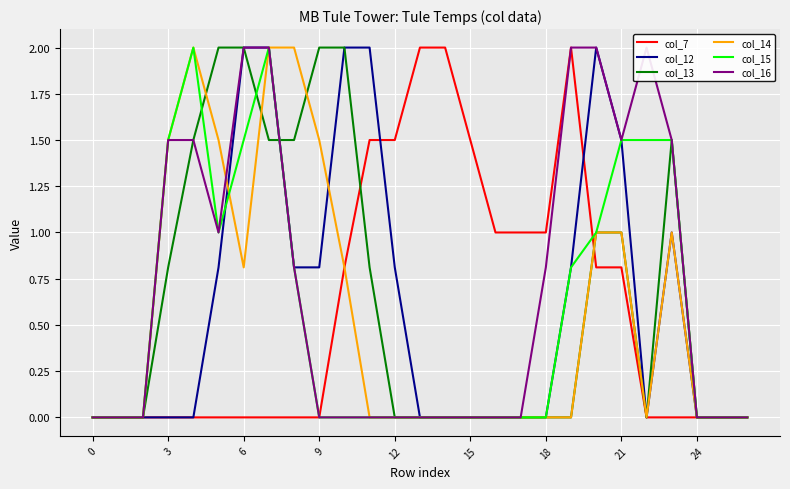

How many distinct data groups are displayed?

6